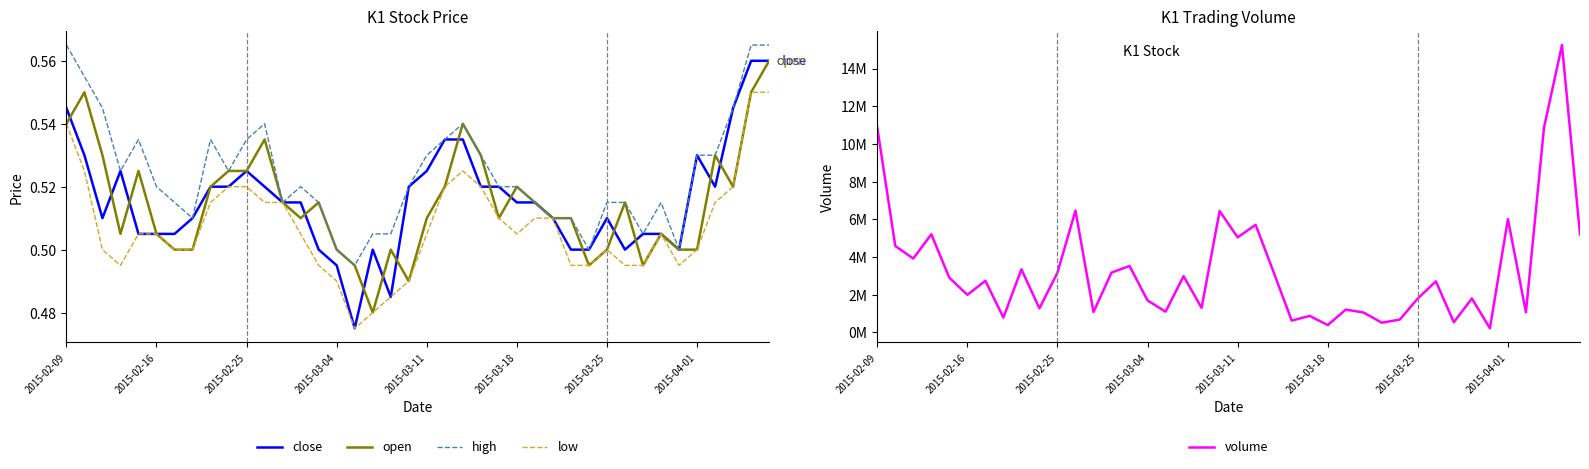

The value of close at 2015-02-09 is 0.8. True or false?

False